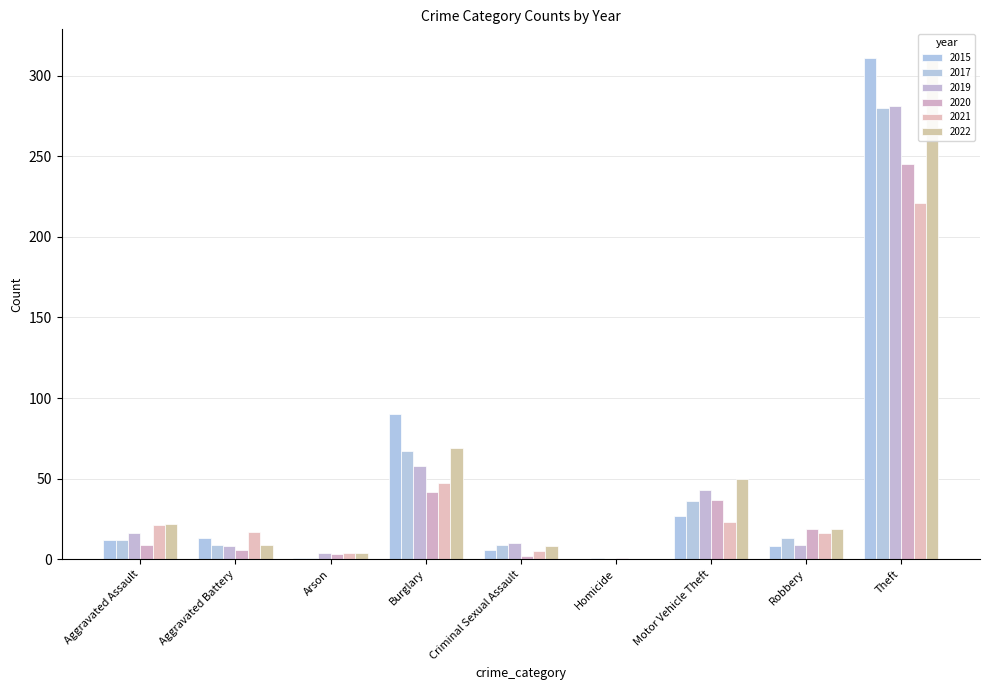

At Aggravated Assault, list the series in order from largest to smallest.

2022, 2021, 2019, 2015, 2017, 2020